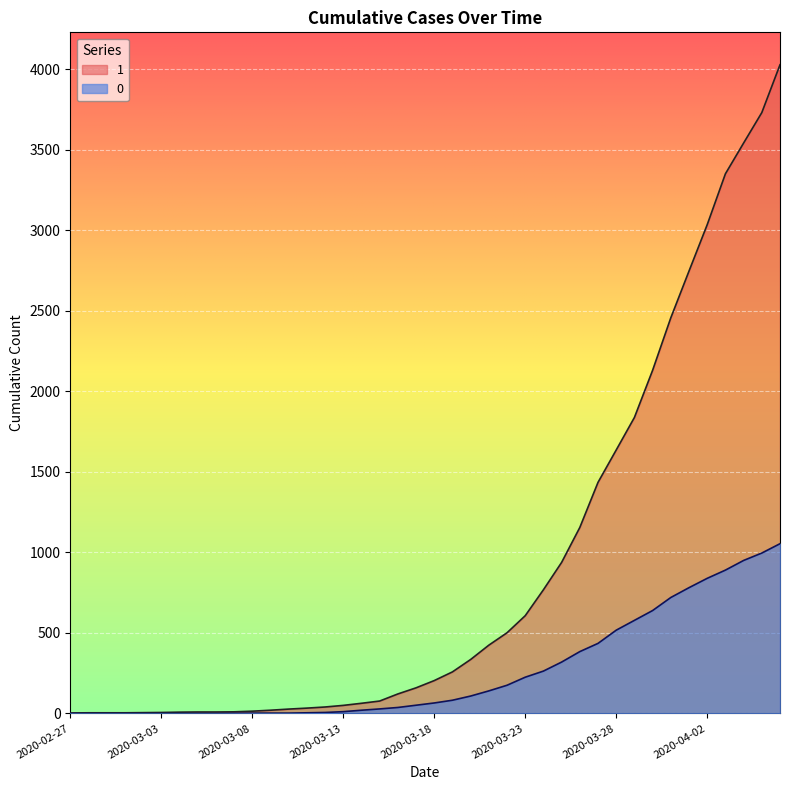

True or false: 0 and 1 cross at least once.

False